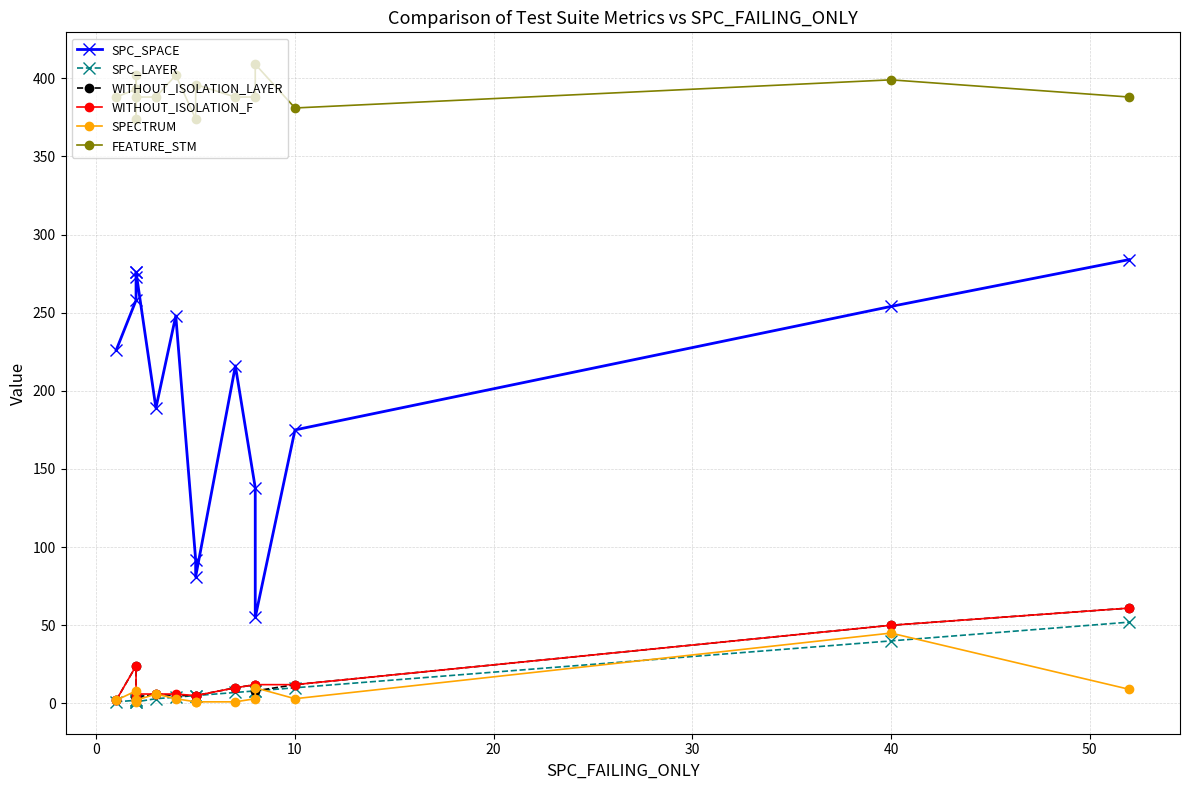

True or false: FEATURE_STM and WITHOUT_ISOLATION_LAYER cross at least once.

False